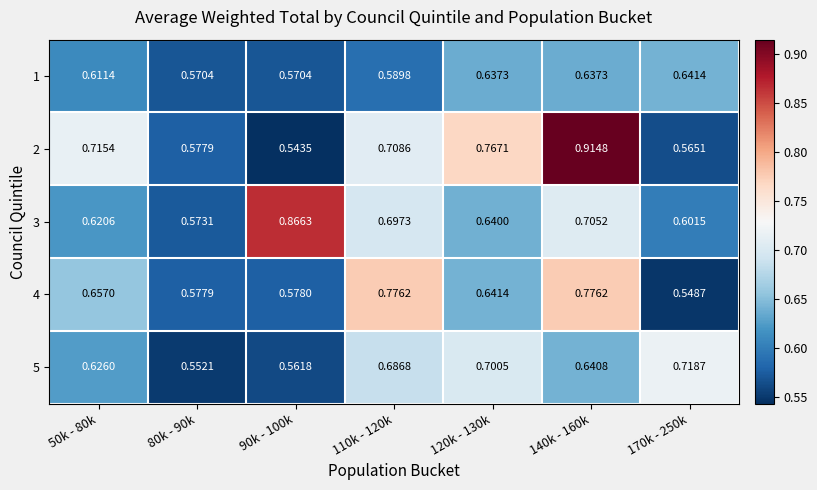

Is the value of 1 at 110k - 120k greater than the value of 3 at 110k - 120k?

No